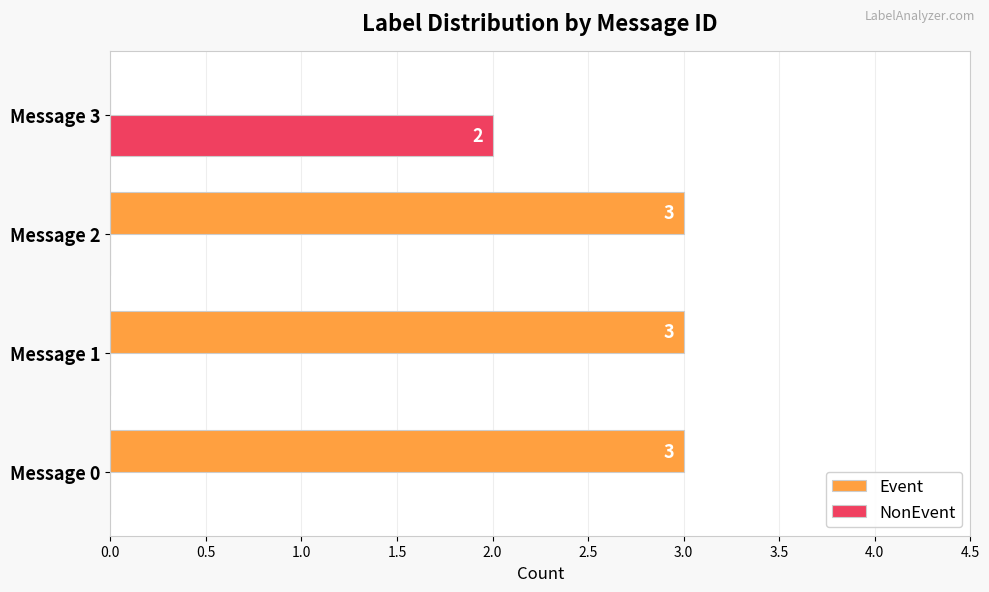

True or false: Event has a value of 3 at Message 1.

True